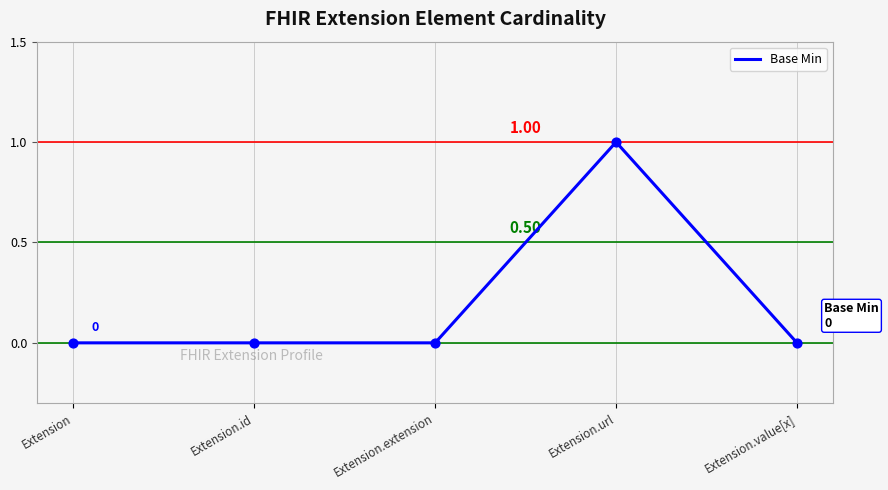

What is the change in value from Extension.url to Extension.value[x]?

-1